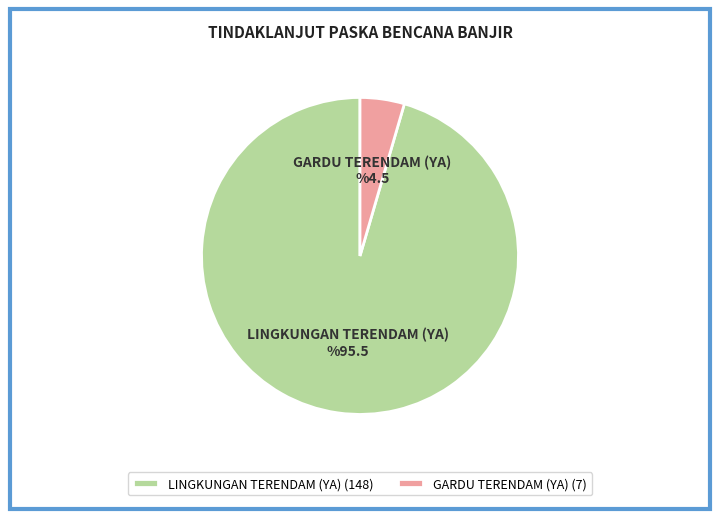

What is the ratio of the value at LINGKUNGAN TERENDAM (YA) to the value at GARDU TERENDAM (YA)?

21.1